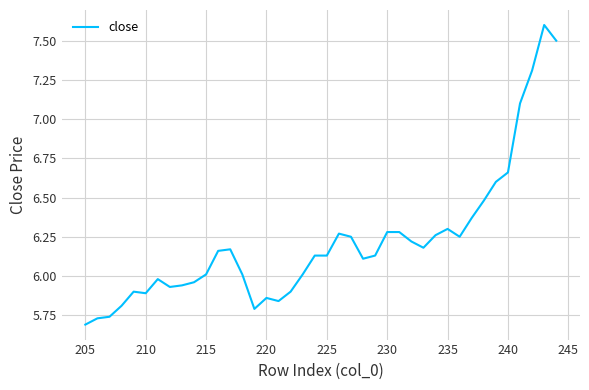

Does the chart have visible grid lines?

Yes